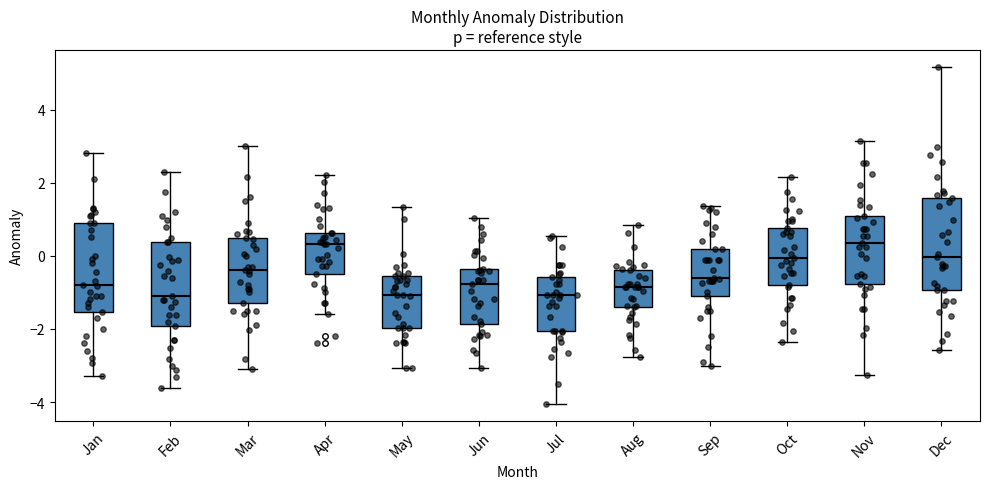

Reading left to right, read every box against the y-axis: the position of its median line, the range the box covers, and the ends of its whiskers. The values are not printed on the chart, so give them approximately, as read against the axis.

Jan: median -0.8, box -1.6 to 1.0, whiskers -3.2 to 2.8
Feb: median -1.2, box -2.0 to 0.4, whiskers -3.6 to 2.2
Mar: median -0.4, box -1.2 to 0.6, whiskers -3.0 to 3.0
Apr: median 0.4, box -0.4 to 0.6, whiskers -1.6 to 2.2
May: median -1.0, box -2.0 to -0.6, whiskers -3.0 to 1.4
Jun: median -0.8, box -1.8 to -0.4, whiskers -3.0 to 1.0
Jul: median -1.0, box -2.0 to -0.6, whiskers -4.0 to 0.6
Aug: median -0.8, box -1.4 to -0.4, whiskers -2.8 to 0.8
Sep: median -0.6, box -1.2 to 0.2, whiskers -3.0 to 1.4
Oct: median 0.0, box -0.8 to 0.8, whiskers -2.4 to 2.2
Nov: median 0.4, box -0.8 to 1.2, whiskers -3.2 to 3.2
Dec: median 0.0, box -1.0 to 1.6, whiskers -2.6 to 5.2